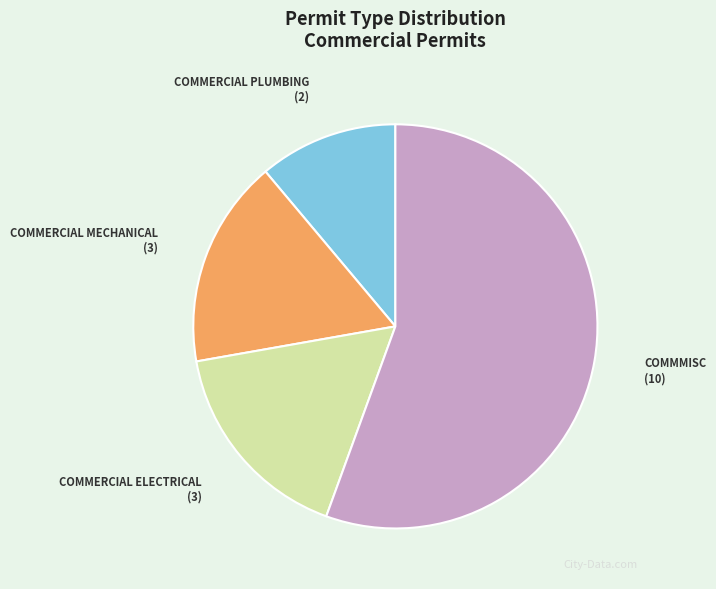

Which slice is the largest?

COMMMISC